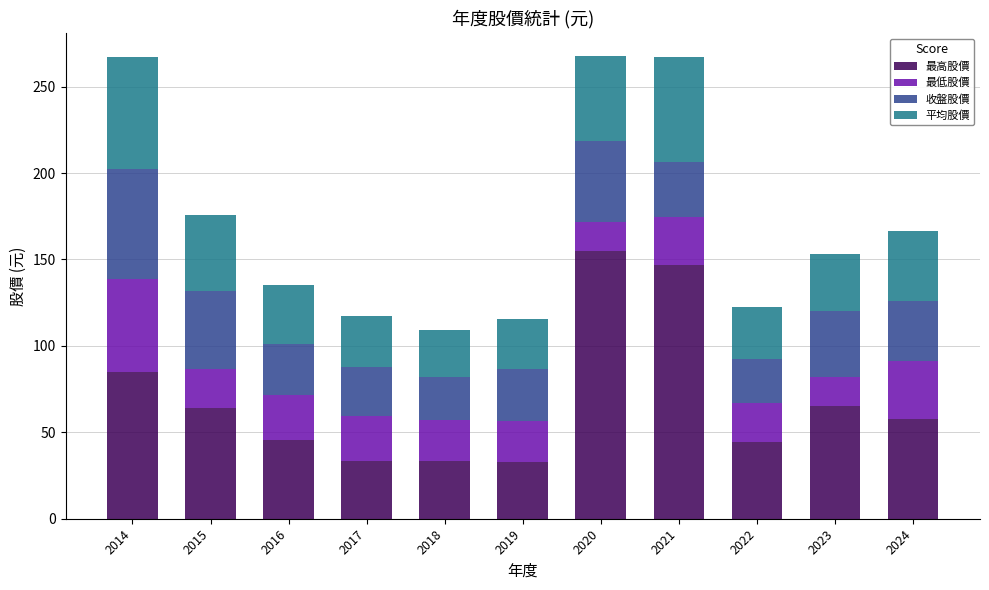

What is the difference between the maximum and second lowest values in the 最高股價 series?

121.5